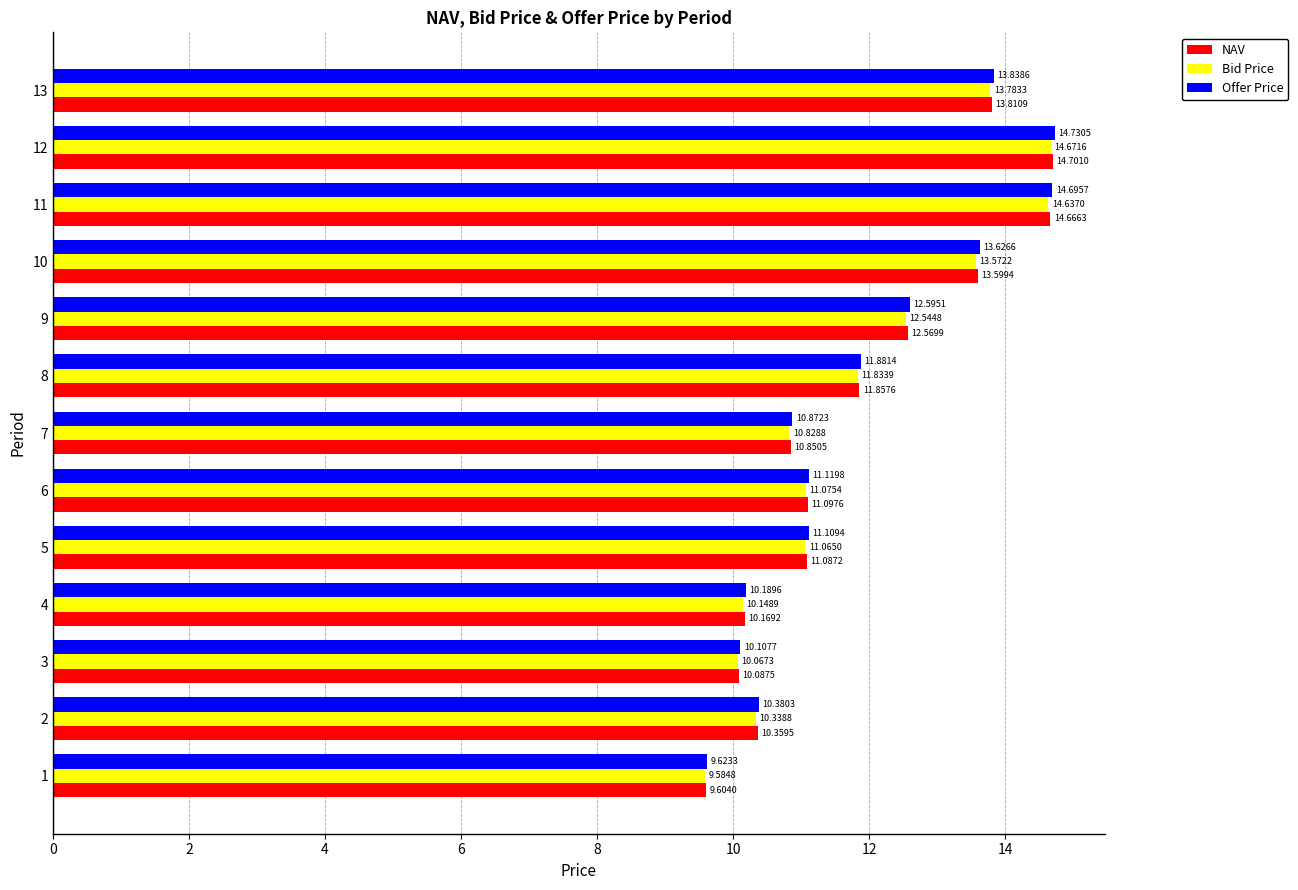

List the series in order of their peak value, highest first.

Offer Price, NAV, Bid Price